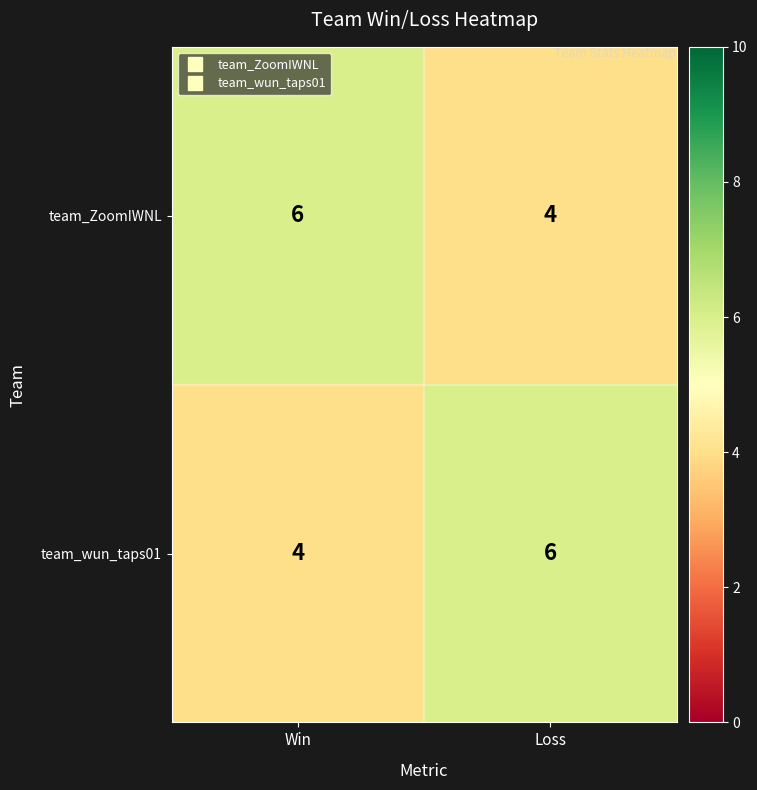

Reading left to right, transcribe all the data shown in this chart.

team_ZoomIWNL: Win=6	Loss=4
team_wun_taps01: Win=4	Loss=6